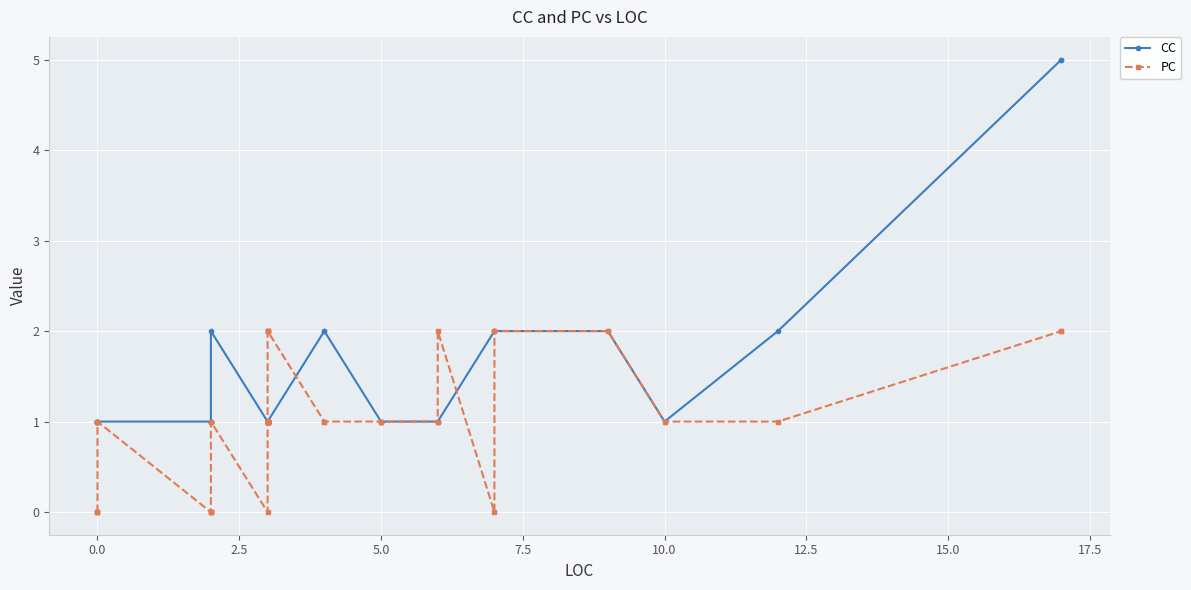

What is the sum of the CC values at 5.0 and 0.0?

2